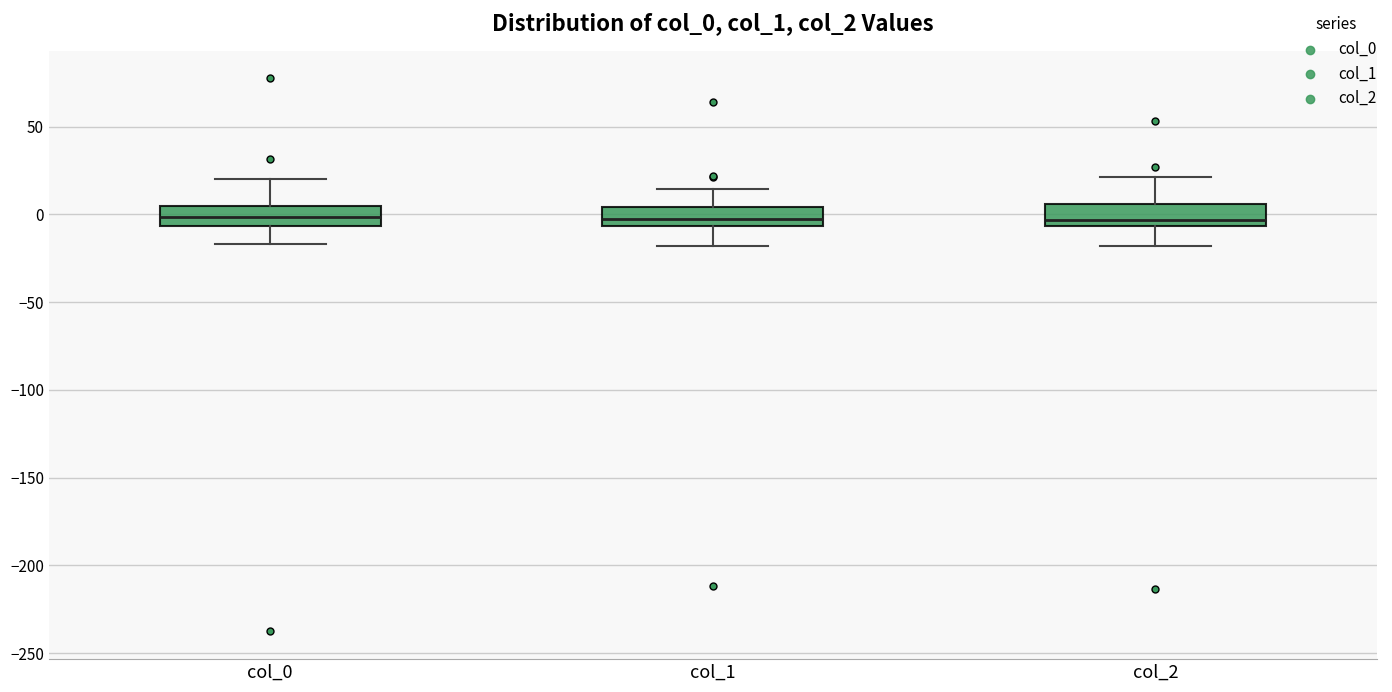

Reading left to right, transcribe this box plot: for each box, give where its median line is, the range the box spans, and where its two whiskers end, as read against the y-axis. The values are not printed on the chart, so give them approximately, as read against the axis.

col_0: median 0, box -5 to 5, whiskers -15 to 20
col_1: median -5 (just above the box's lower edge), box -5 to 5, whiskers -20 to 15
col_2: median -5 (just above the box's lower edge), box -5 to 5, whiskers -20 to 20